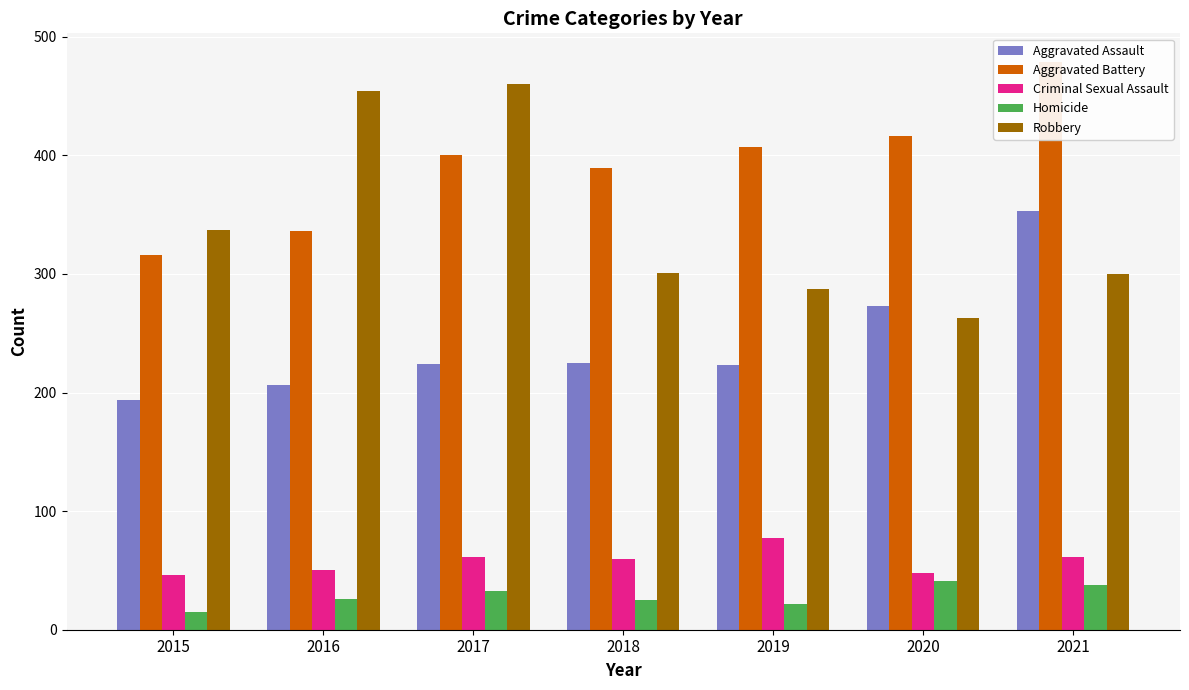

What are all the series names shown in the legend?

Aggravated Assault, Aggravated Battery, Criminal Sexual Assault, Homicide, Robbery